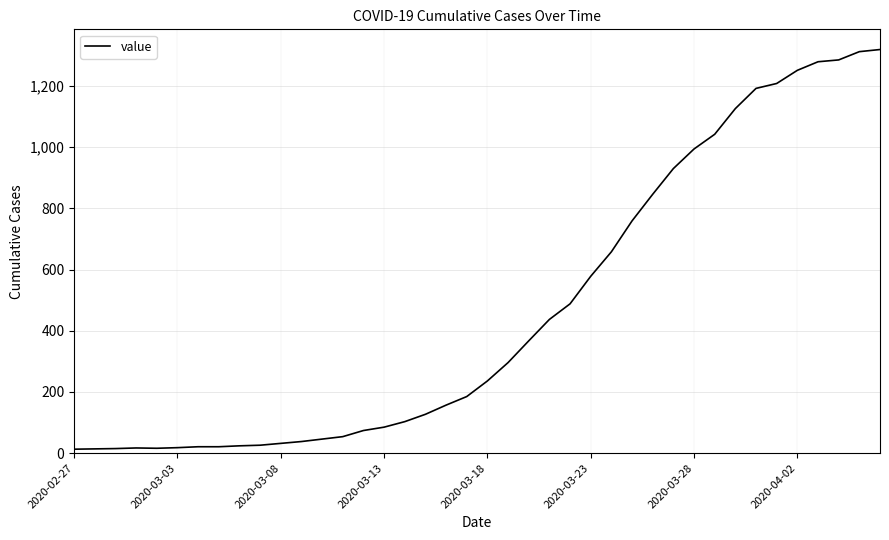

What is the difference between the maximum and minimum values?

1306